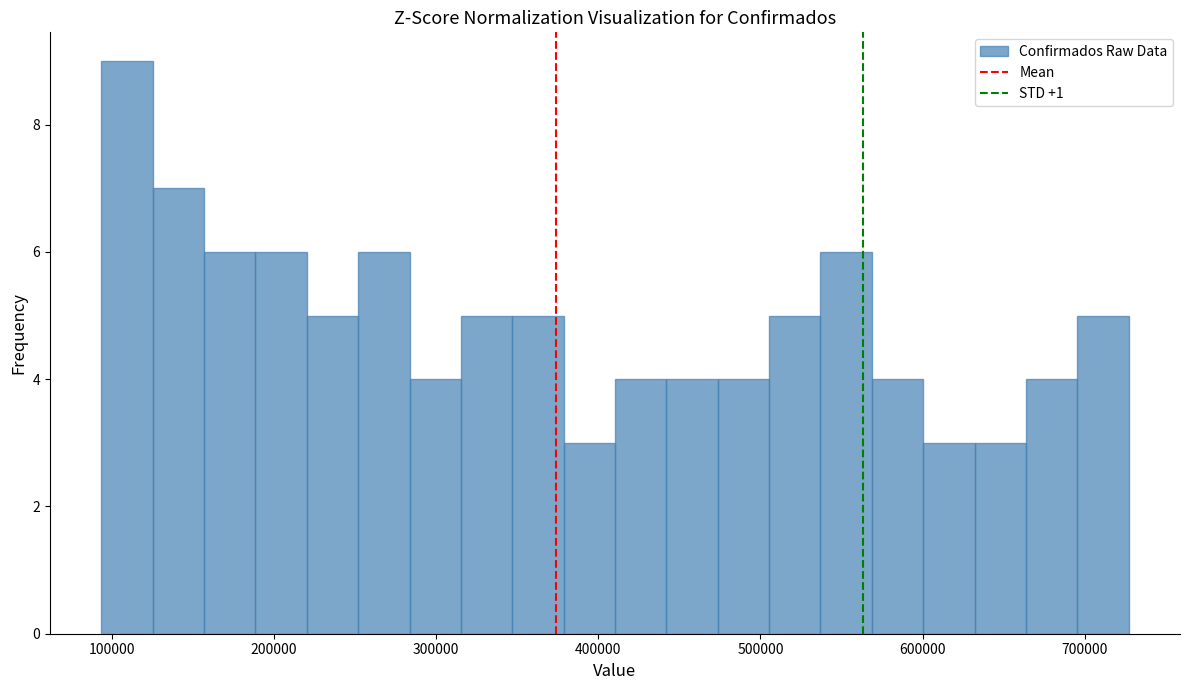

Around what value on the x-axis is the tallest bar? Give the approximate position of its centre, as read against the axis.

110000